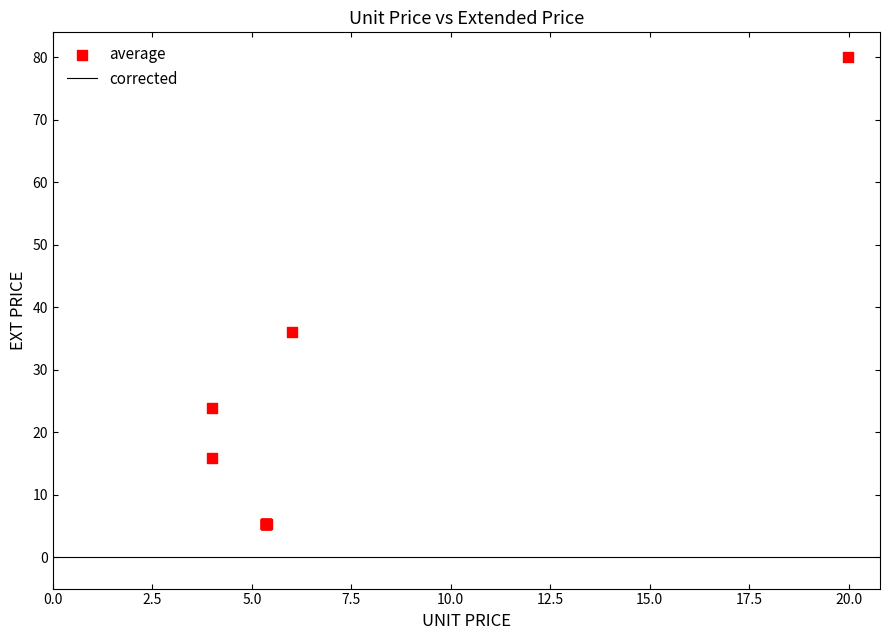

What Y value in the scatter plot is closest to 42?

36.0